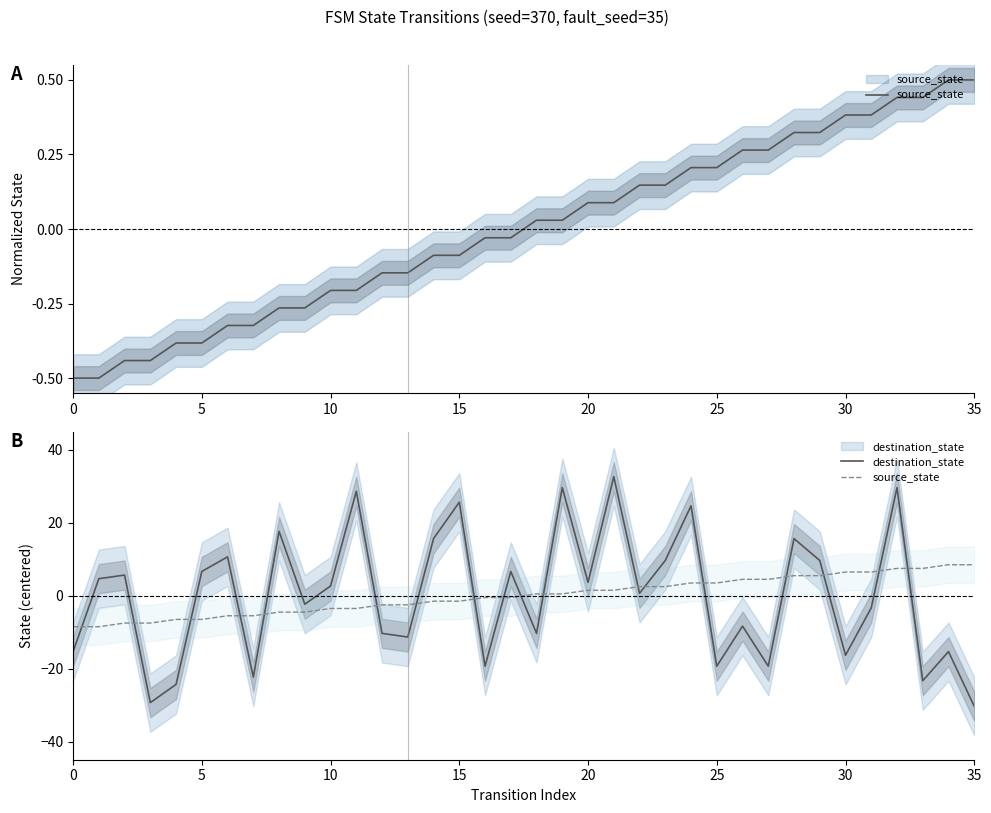

What is the minimum value shown in the chart?

-30.3